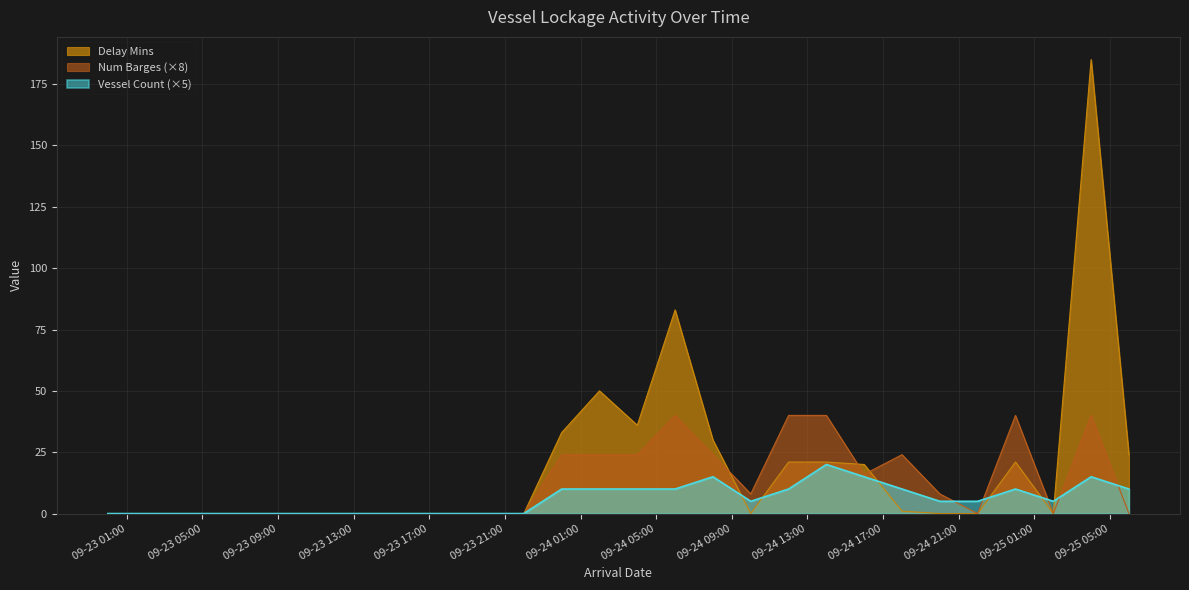

List the labels in order of Vessel Count value, smallest first.

2023-09-23 00:00, 2023-09-23 02:00, 2023-09-23 04:00, 2023-09-23 06:00, 2023-09-23 08:00, 2023-09-23 10:00, 2023-09-23 12:00, 2023-09-23 14:00, 2023-09-23 16:00, 2023-09-23 18:00, 2023-09-23 20:00, 2023-09-23 22:00, 2023-09-24 10:00, 2023-09-24 20:00, 2023-09-24 22:00, 2023-09-25 02:00, 2023-09-24 00:00, 2023-09-24 02:00, 2023-09-24 04:00, 2023-09-24 06:00, 2023-09-24 12:00, 2023-09-24 18:00, 2023-09-25 00:00, 2023-09-25 06:00, 2023-09-24 08:00, 2023-09-24 16:00, 2023-09-25 04:00, 2023-09-24 14:00